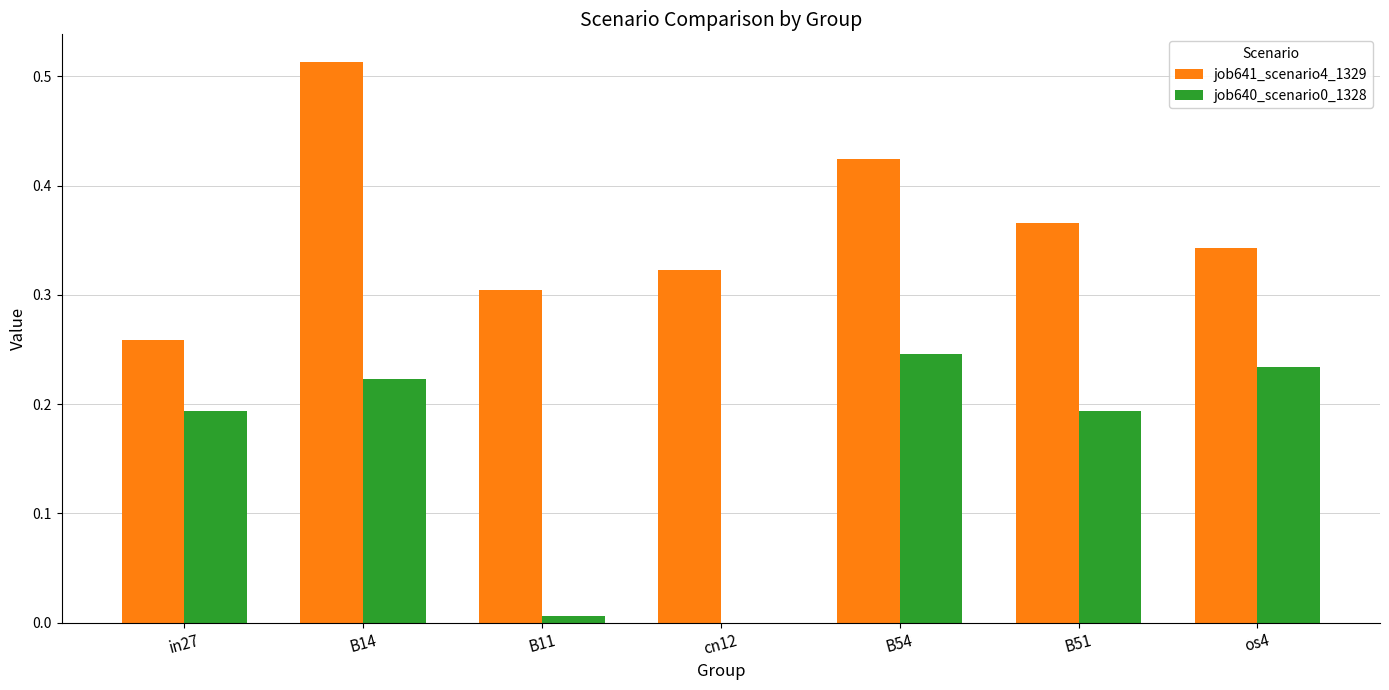

At which category is the sum across all series the highest?

B14